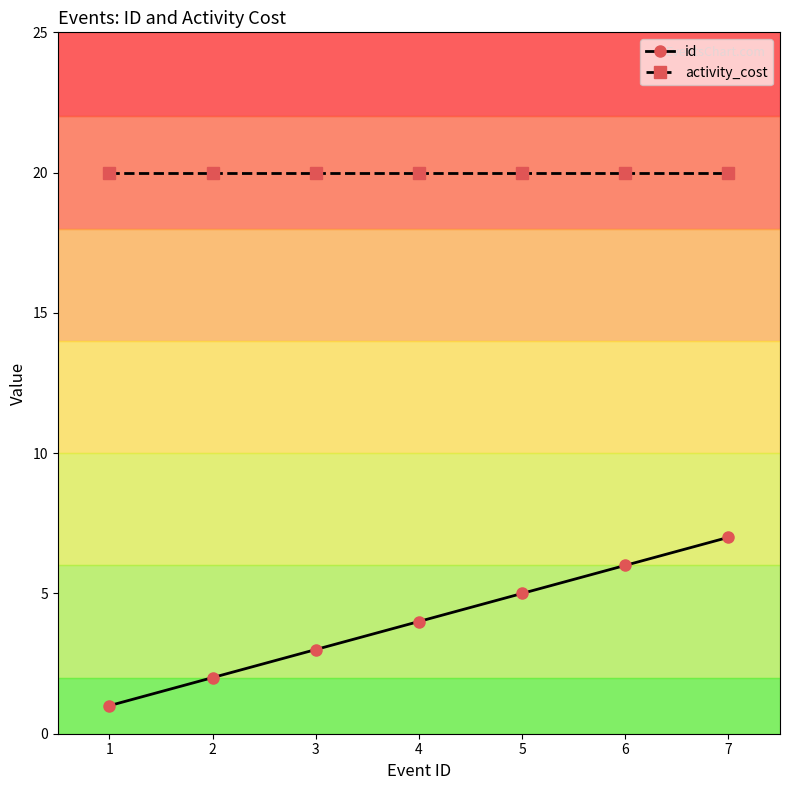

True or false: activity_cost and id intersect in this chart.

False